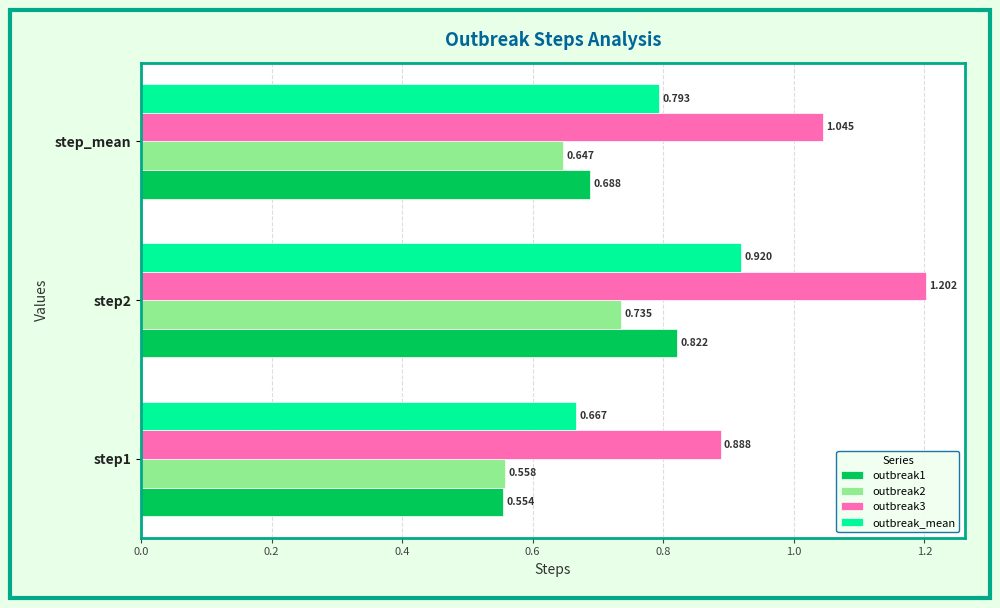

What are all the series names shown in the legend?

outbreak1, outbreak2, outbreak3, outbreak_mean